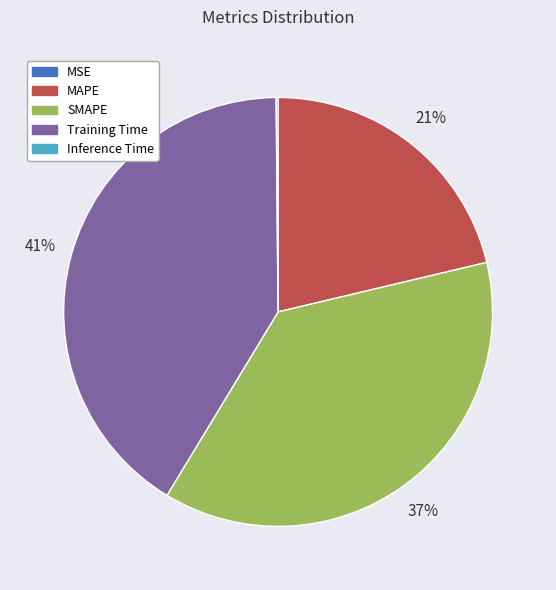

To the nearest percent, what is the difference between the largest and smallest slice percentages?

41%